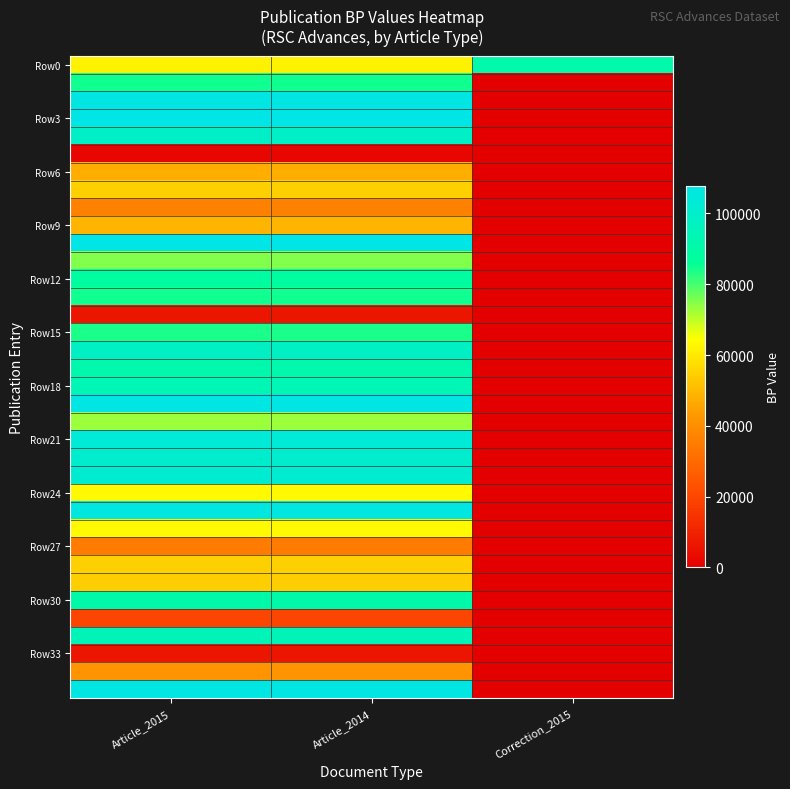

Between Article_2015 and Correction_2015, which series saw the biggest shift?

Row3